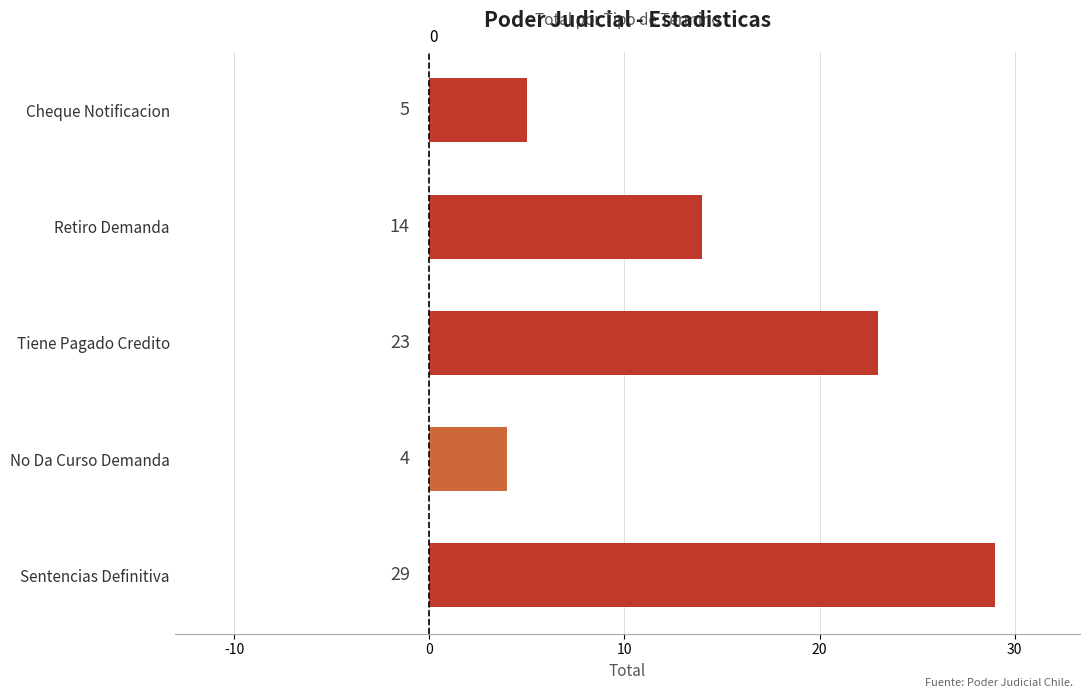

The value at Cheque Notificacion is 3. True or false?

False